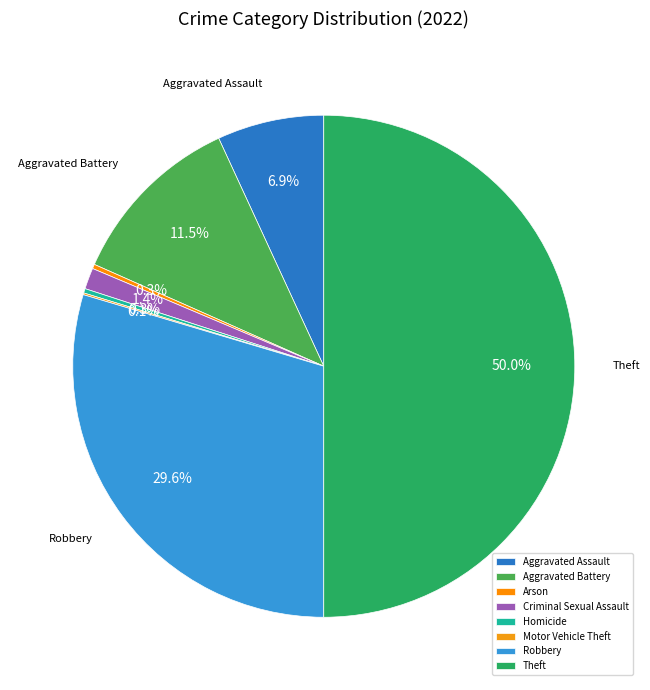

What percentage is the Theft slice, to the nearest percent?

50%